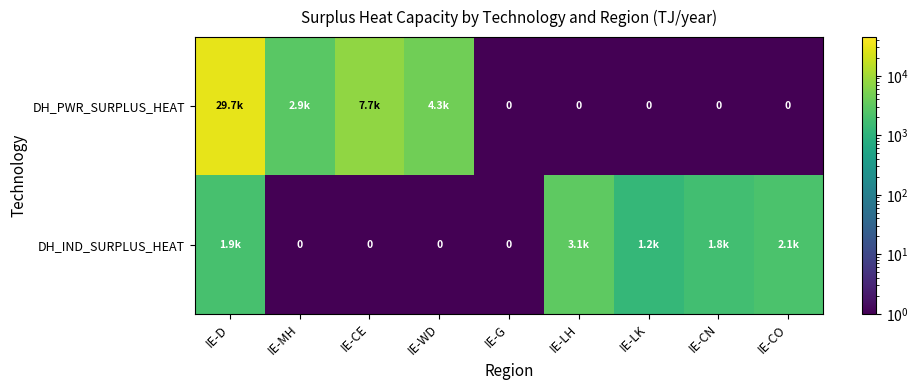

What is the difference between the highest and lowest values at IE-LK?

1224.9